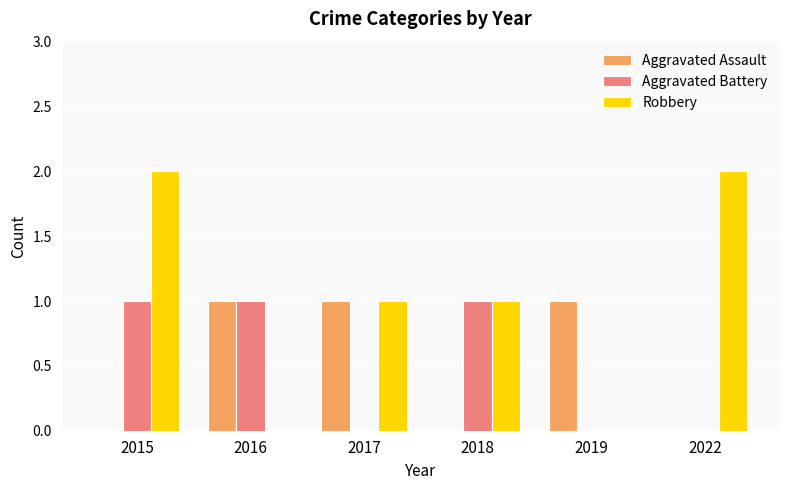

What is the maximum value shown in the chart?

2